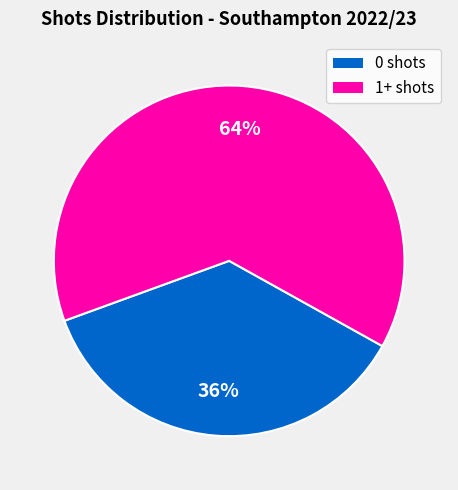

Is the sum of 0 shots and 1+ shots greater than half?

Yes